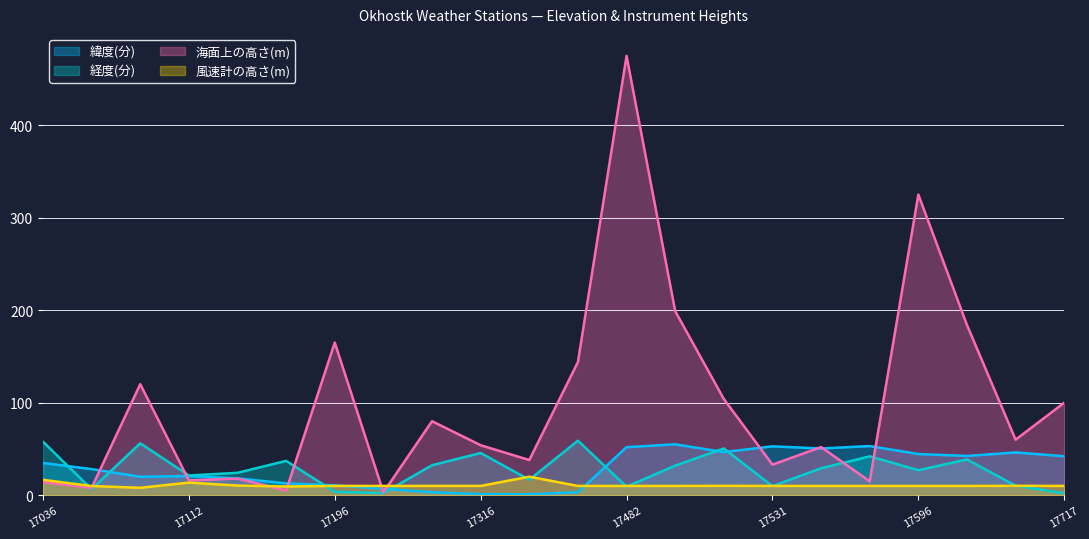

How many lines are shown in the chart?

4